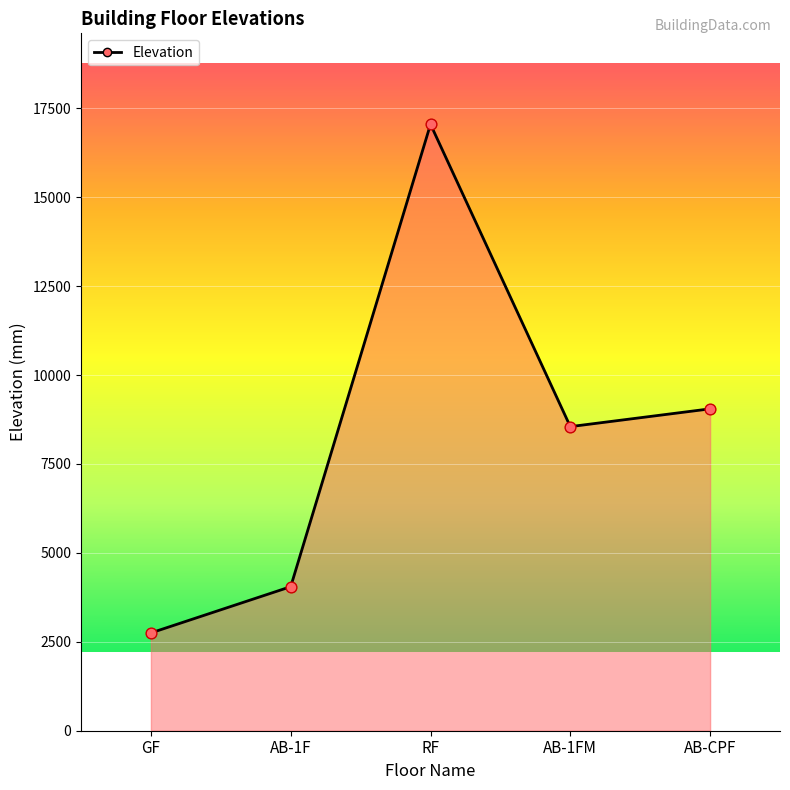

What is the ratio of the value at AB-CPF to the value at AB-1FM?

1.1